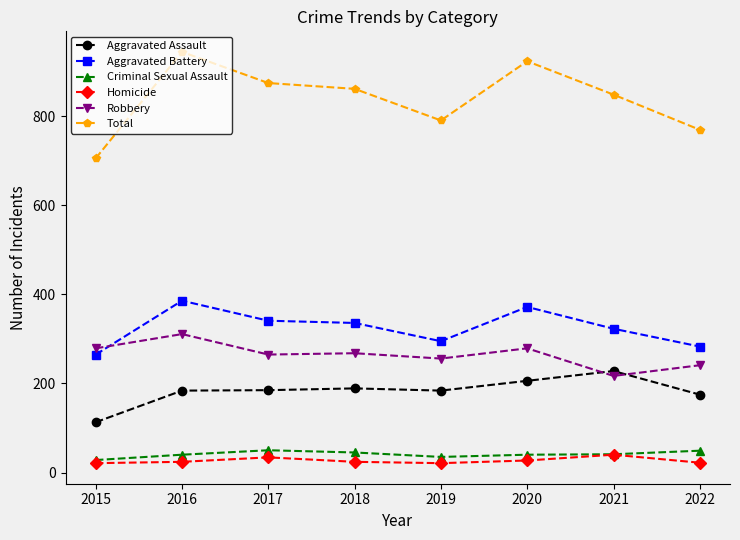

The Criminal Sexual Assault series shows 50 at 2017. True or false?

True